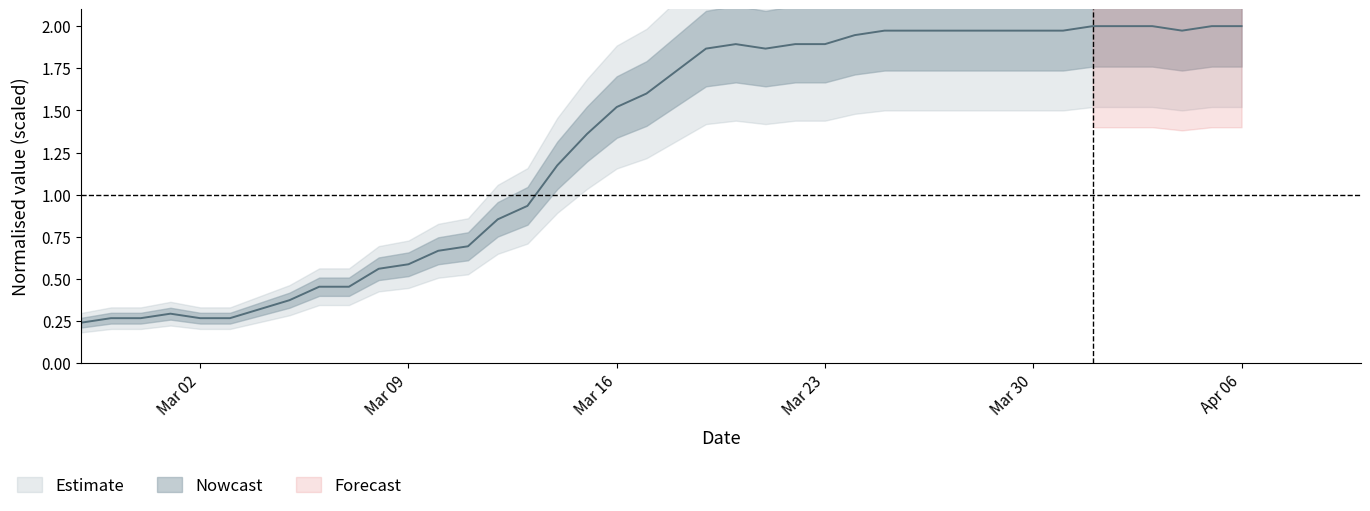

What is the difference between the maximum and second lowest values?

1.7